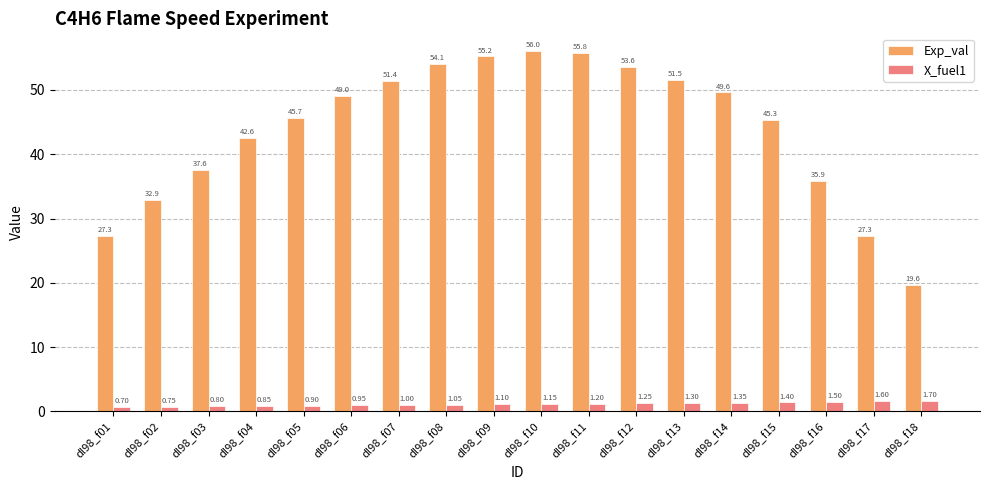

Rank the series at dl98_f06 from highest to lowest value.

Exp_val, X_fuel1